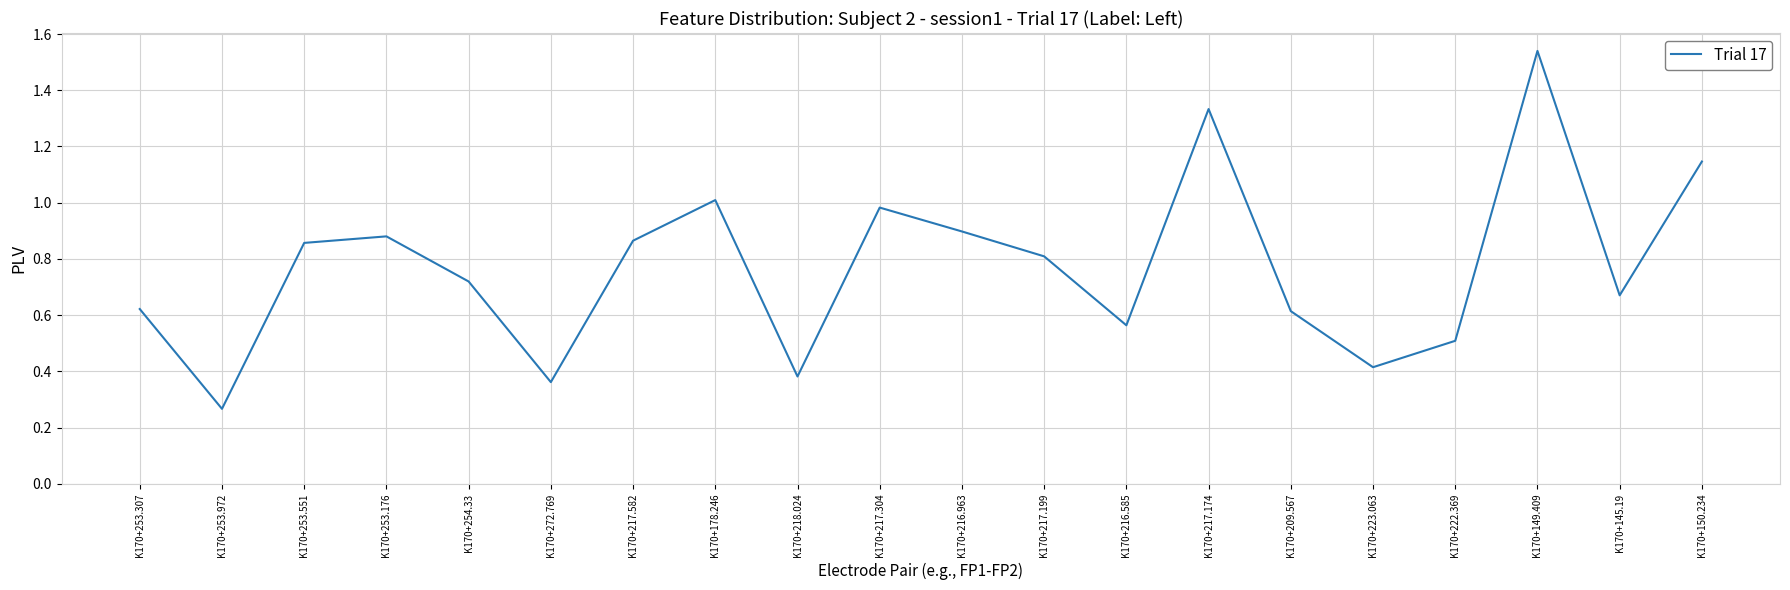

Where is the first local maximum?

K170+253.176